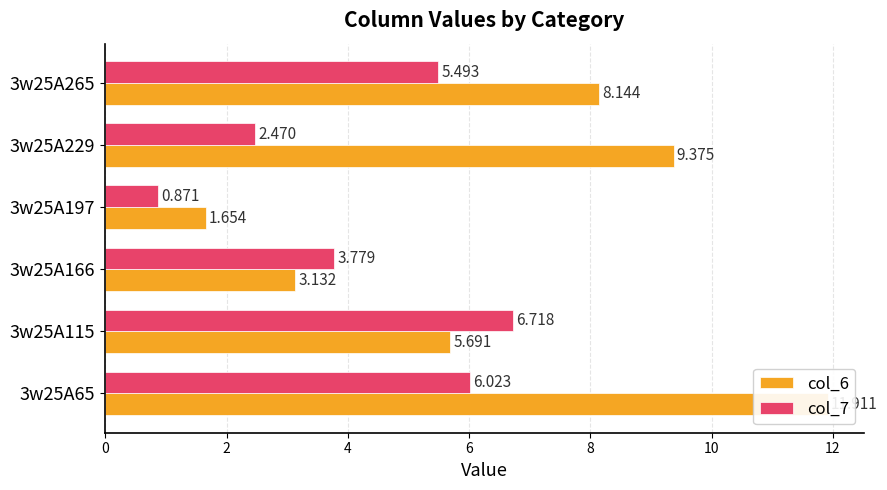

Rank the series by their average value, from highest to lowest.

col_6, col_7